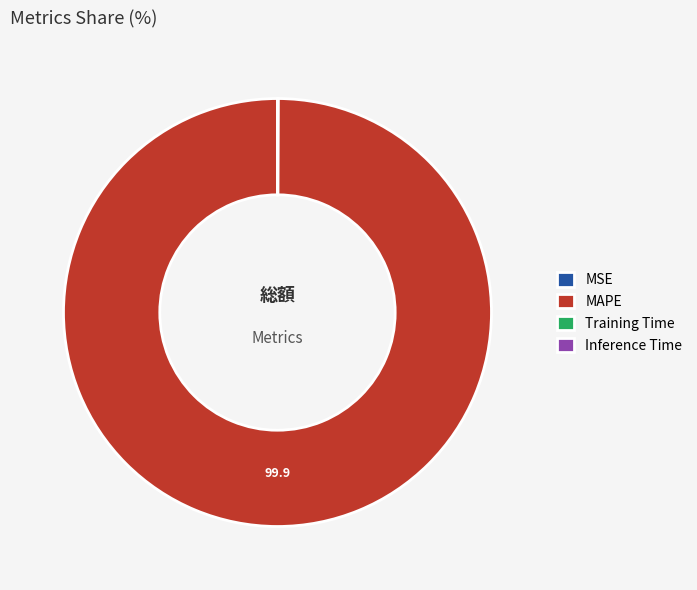

What is the majority slice?

MAPE